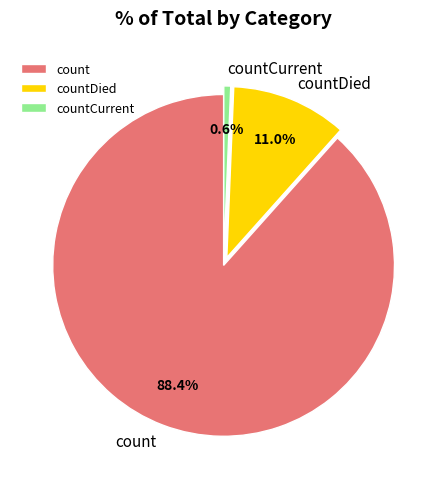

To the nearest percent, what percentage of the pie is countDied?

11%